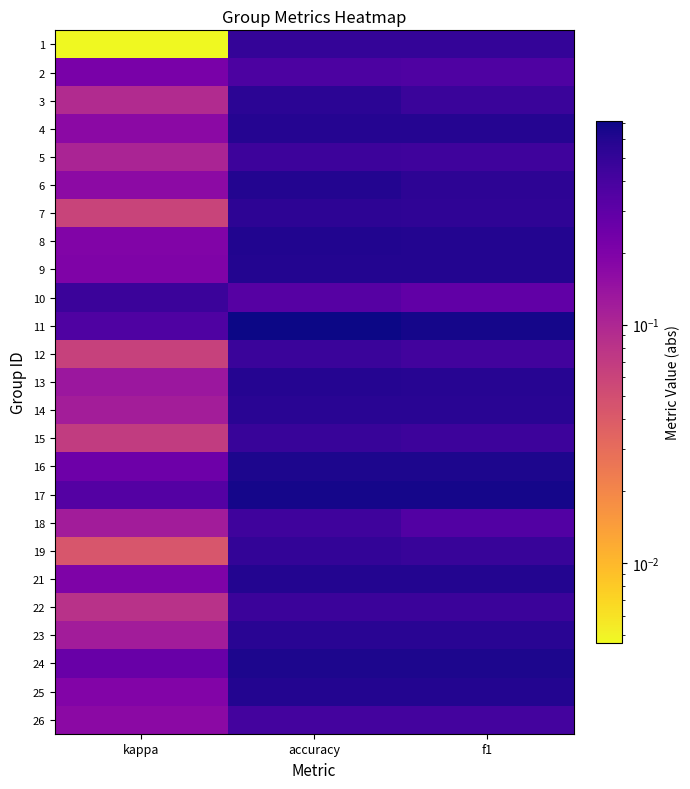

What is the total value across all series at f1?

12.9